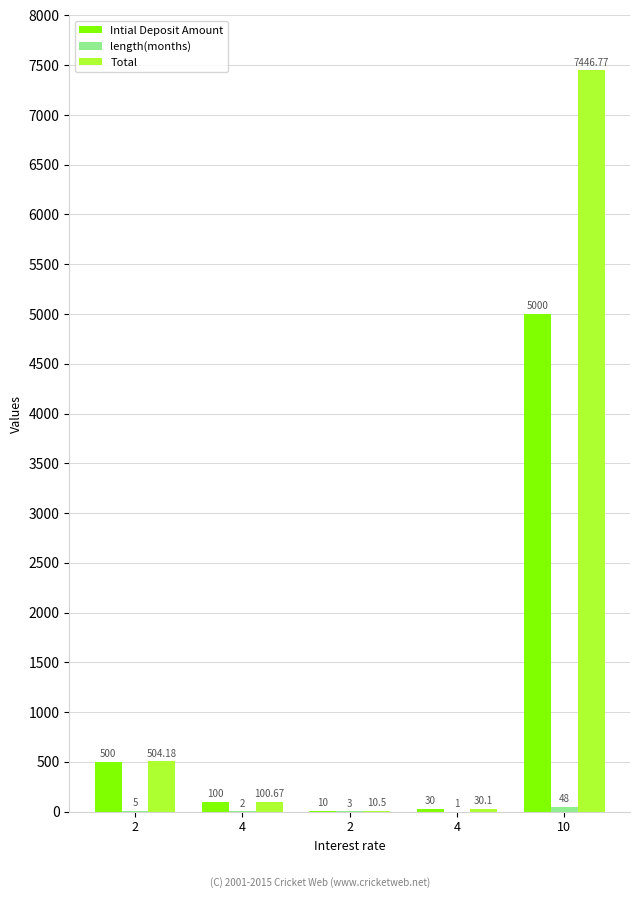

How many groups of bars are there?

5